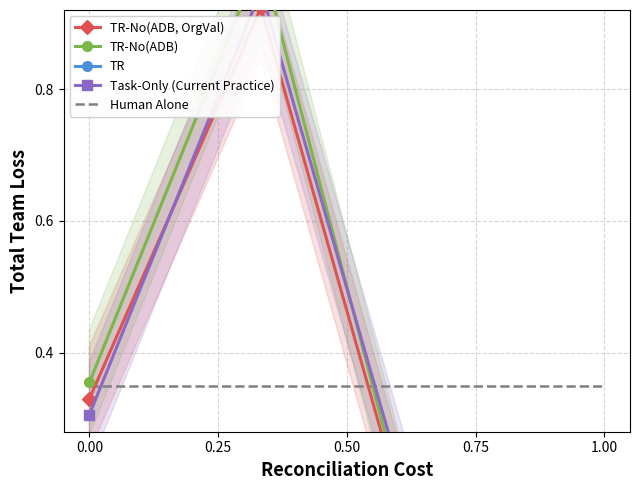

How many TR values are between 0 and 1?

4